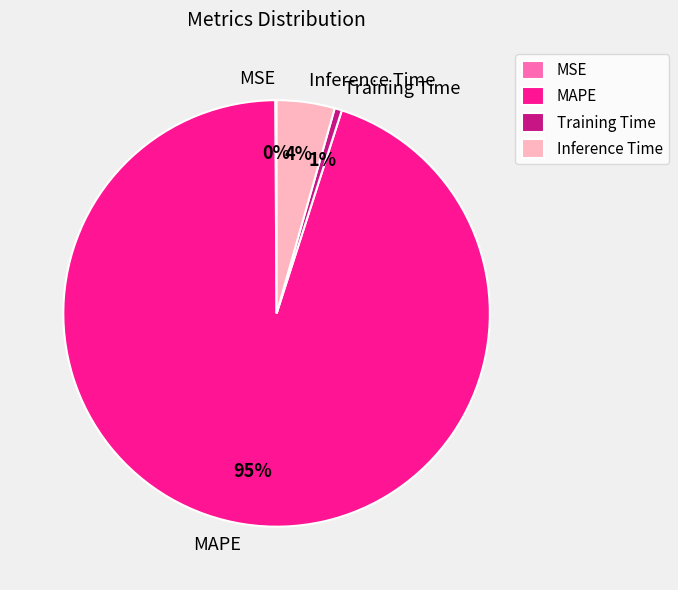

Is the sum of Inference Time and MAPE greater than half?

Yes